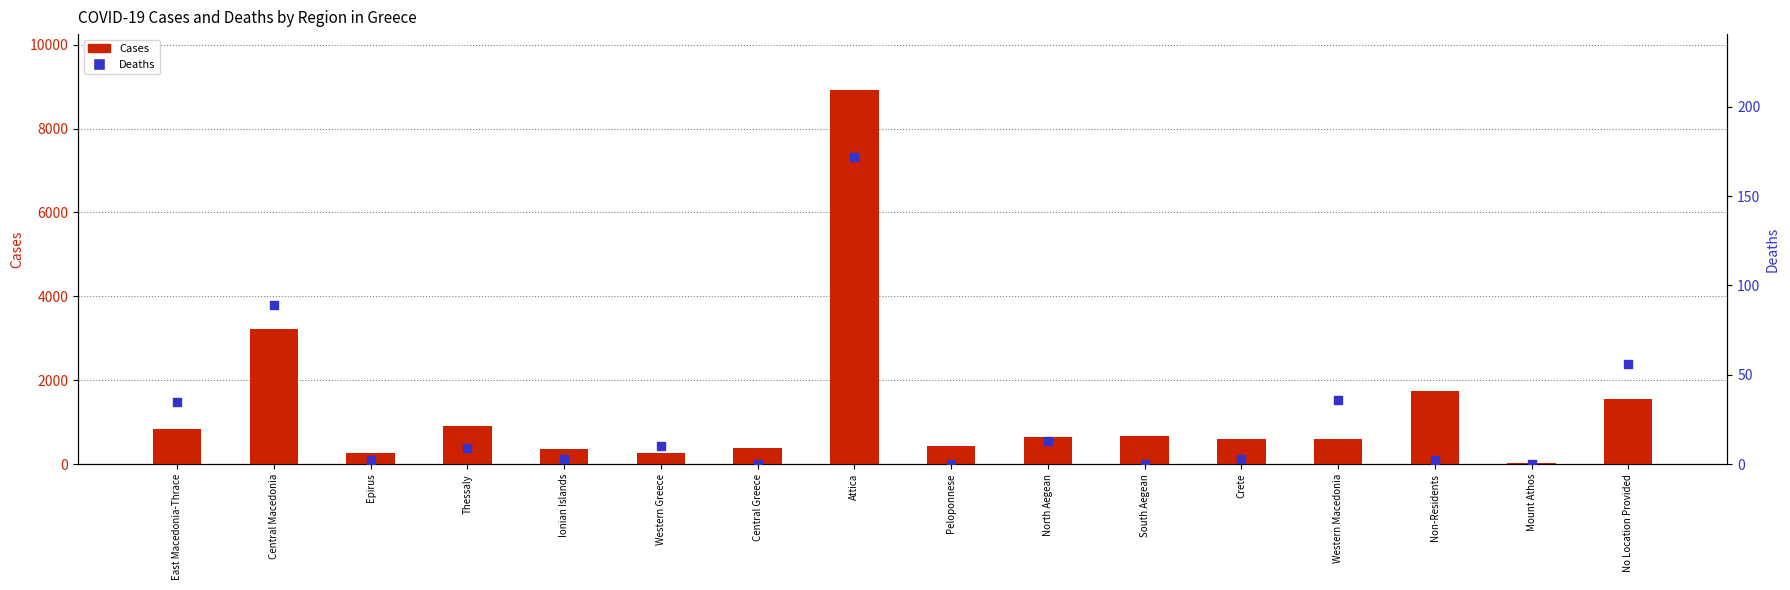

At which category is the sum across all series the highest?

Attica